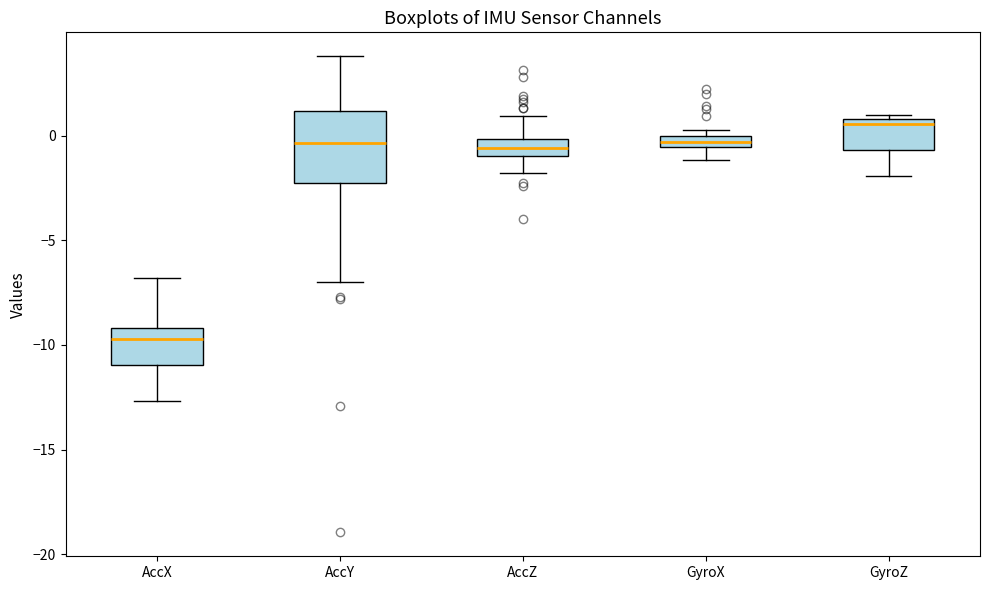

Which box is the tallest, from its lower edge to its upper edge?

AccY